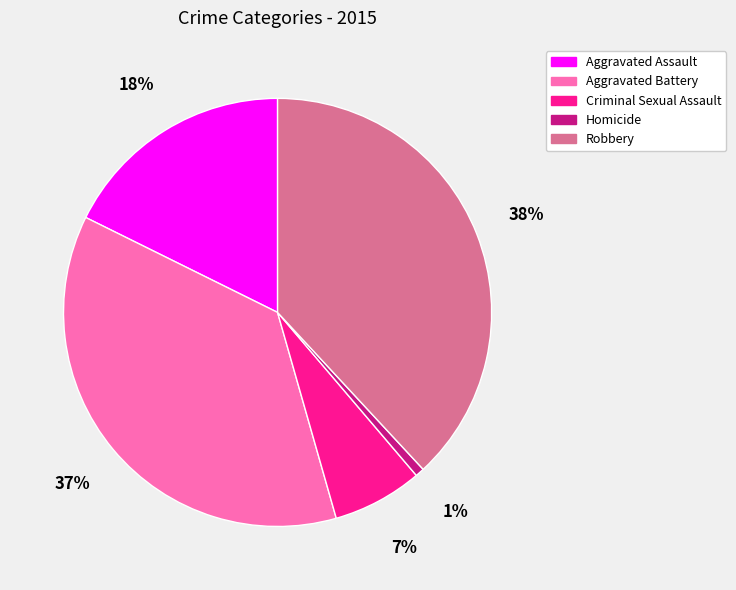

How many segments does this pie chart have?

5